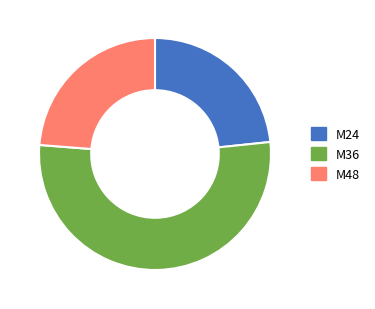

Which slice represents more than half of the pie?

M36